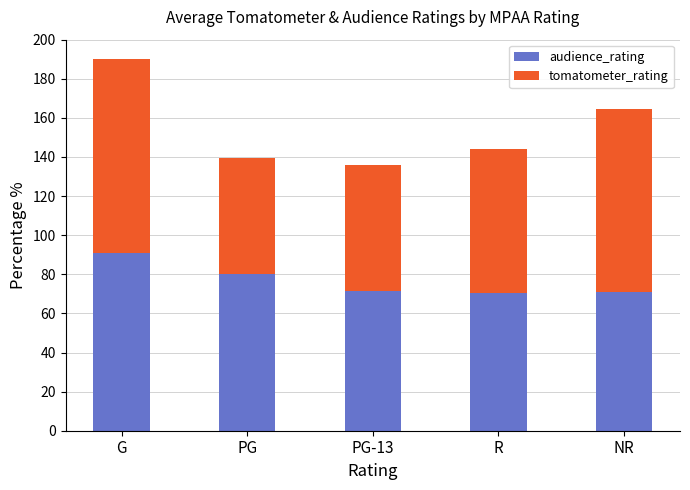

What are all the series names shown in the legend?

audience_rating, tomatometer_rating